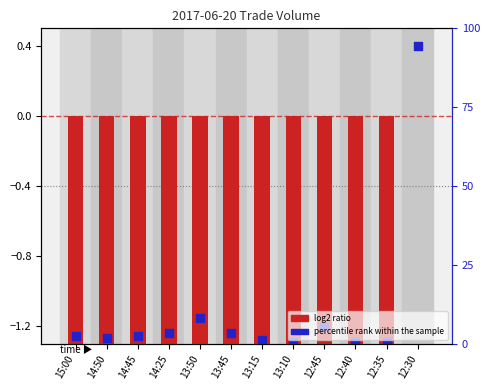

Which series contains the highest Y value?

percentile rank within the sample